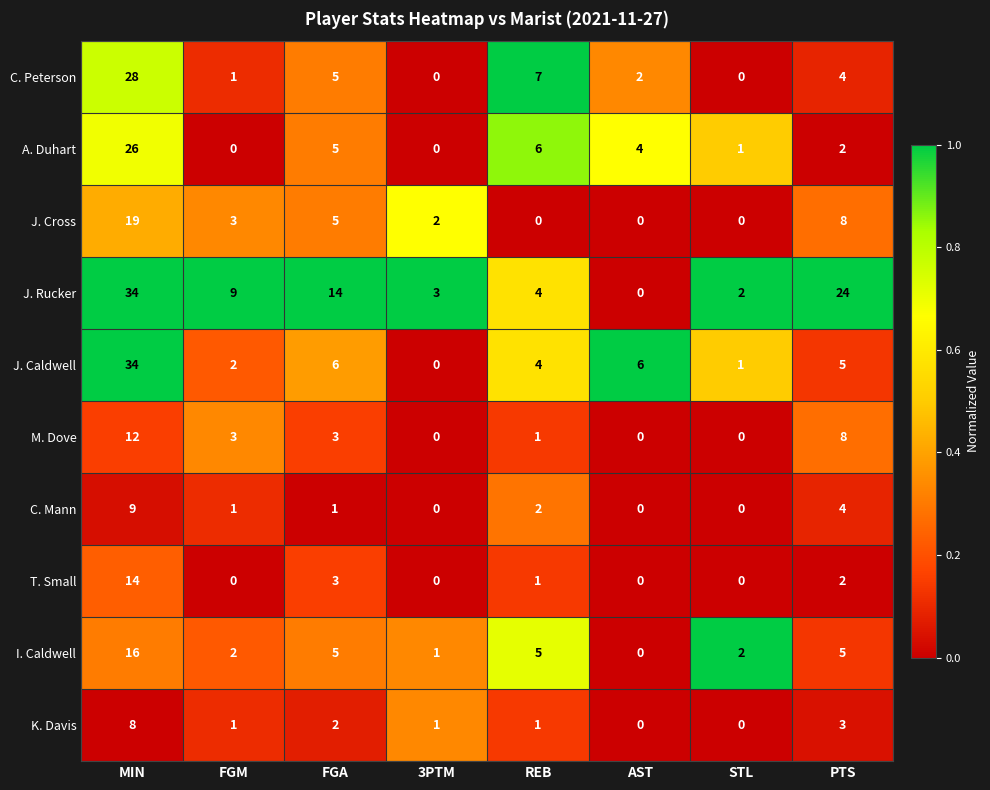

At which category is the sum across all series the highest?

MIN